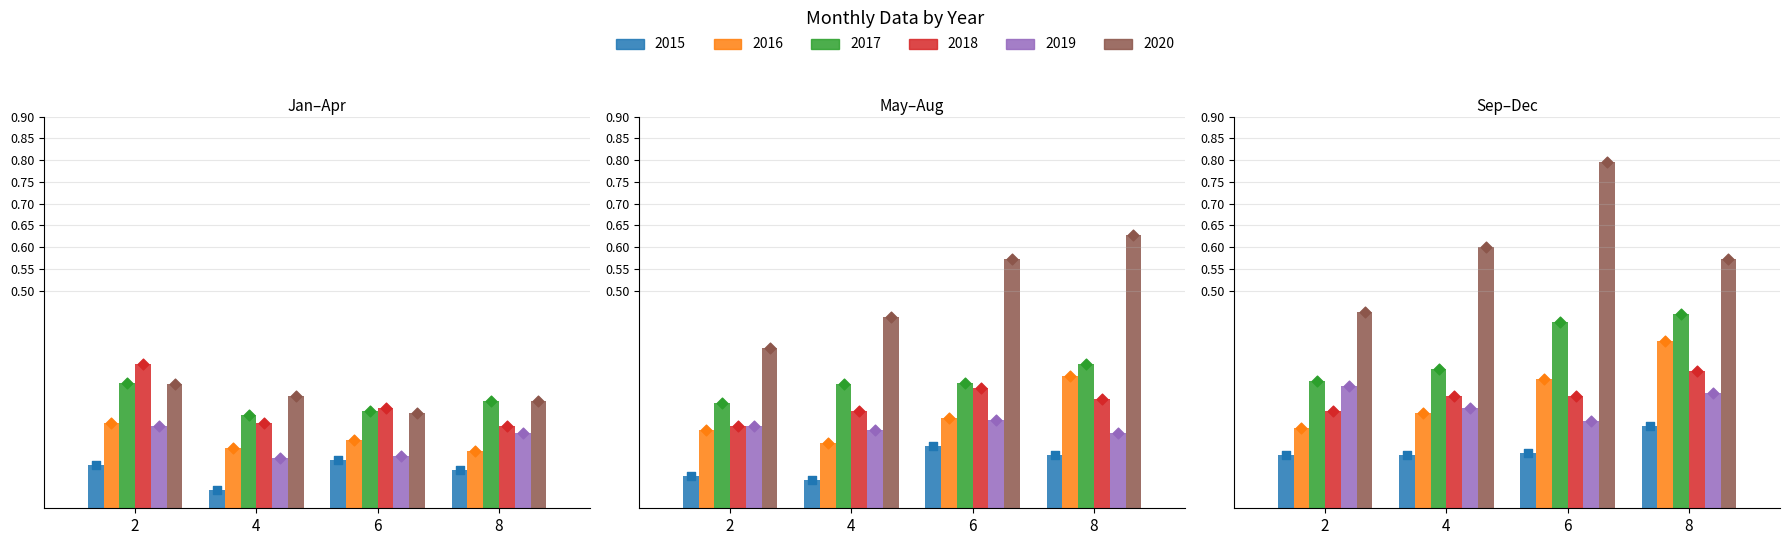

Which series reaches the maximum Y coordinate?

2020